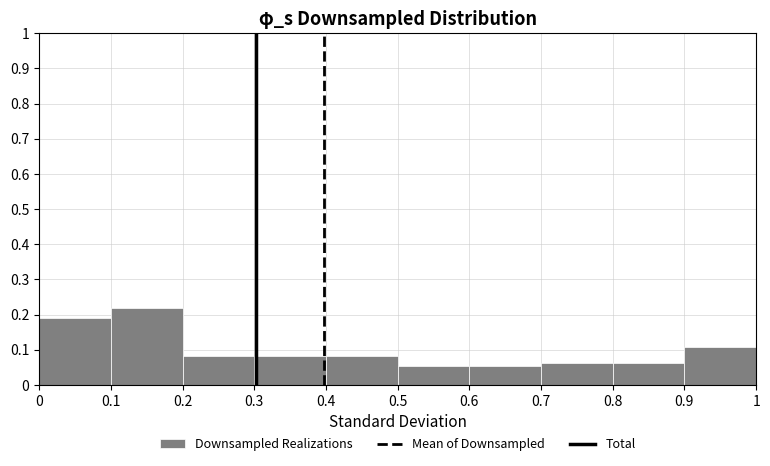

Over which range of the x-axis is the bar tallest?

0.1 to 0.2